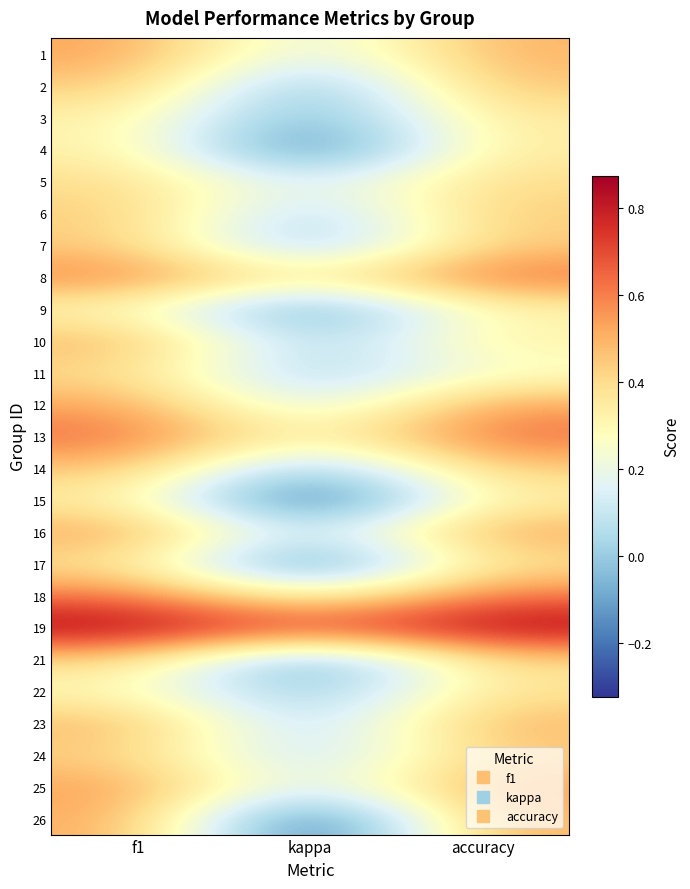

At how many categories does at least one series exceed 0?

3